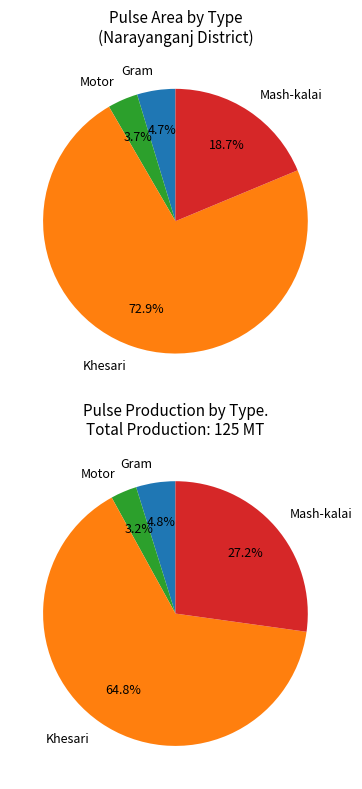

How many segments does this pie chart have?

4